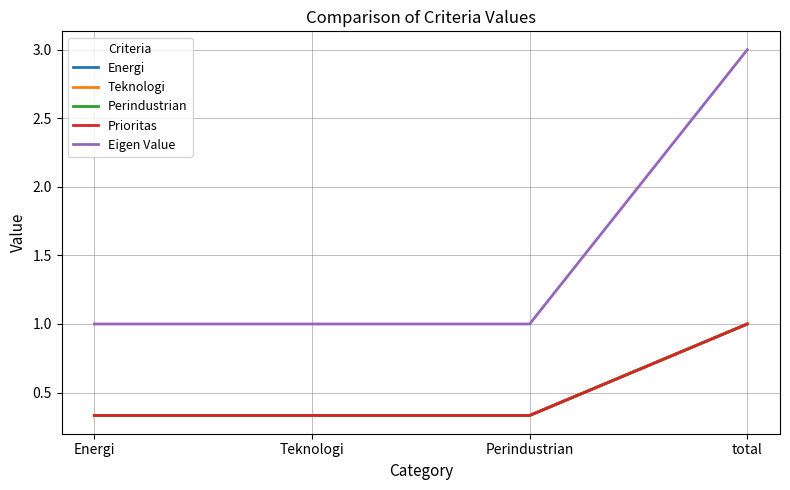

The Energi series shows 0.1 at Energi. True or false?

False